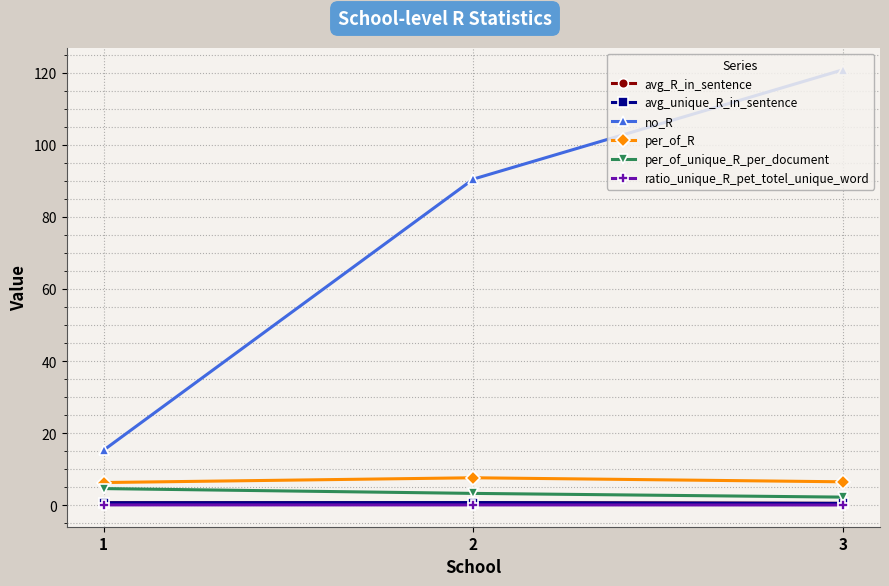

True or false: per_of_unique_R_per_document has a value of 7.3 at 1.

False